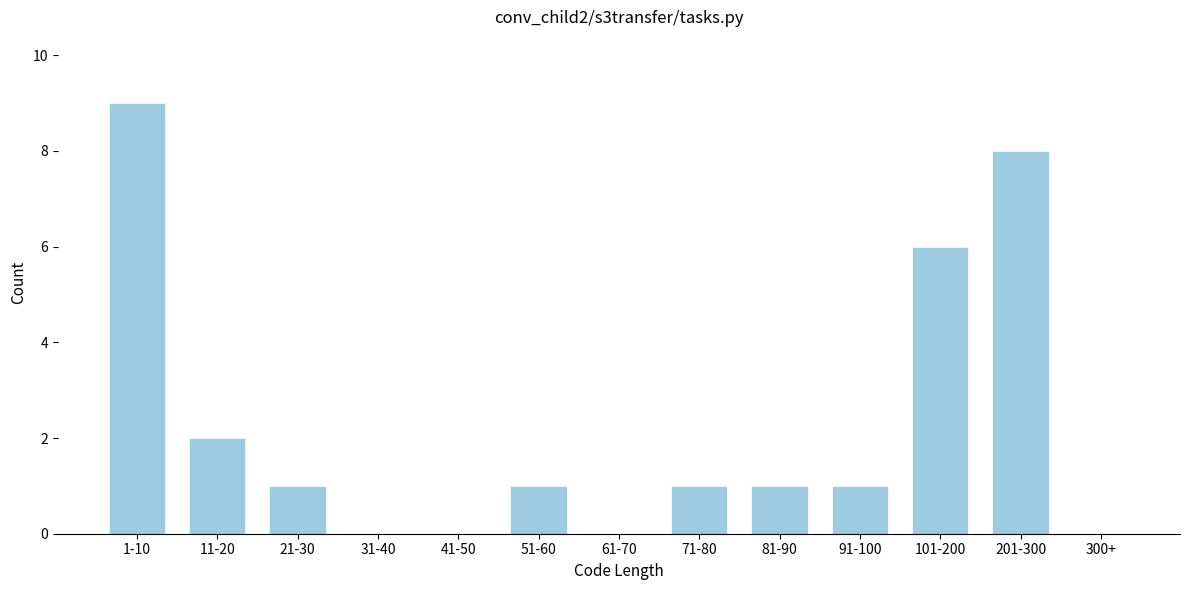

Reading left to right, list all the values displayed in this chart.

1-10=9	11-20=2	21-30=1	31-40=0	41-50=0	51-60=1	61-70=0	71-80=1	81-90=1	91-100=1	101-200=6	201-300=8	300+=0